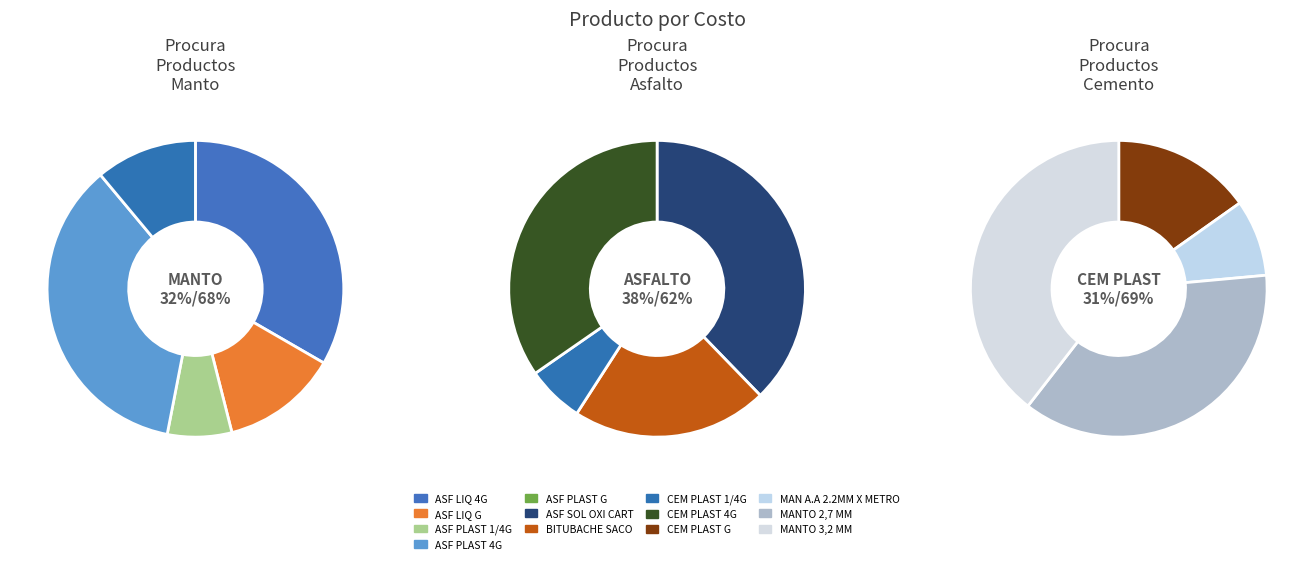

What percentage is the ASF PLAST 1/4G slice, to the nearest percent?

2%